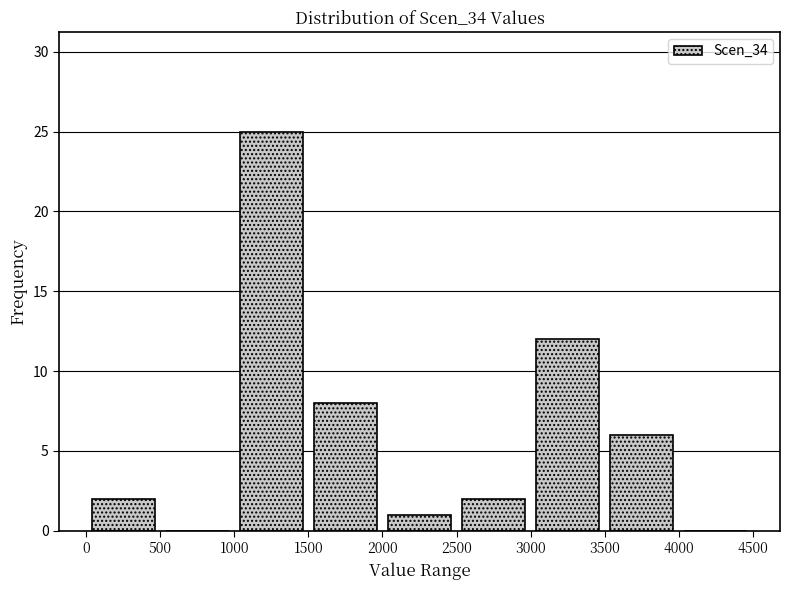

Reading left to right, list every bar in this chart as the range it spans on the x-axis followed by its height. The values are not printed on the chart, so give them approximately, as read against the axis.

0 to 500: 2
500 to 1000: 0
1000 to 1500: 25
1500 to 2000: 8
2000 to 2500: 1
2500 to 3000: 2
3000 to 3500: 12
3500 to 4000: 6
4000 to 4500: 0